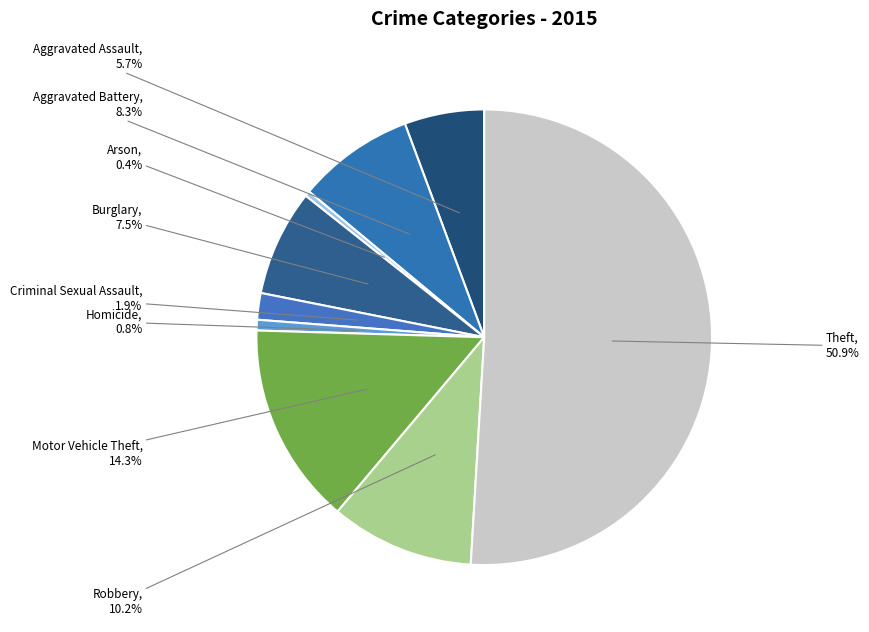

To the nearest percent, what is the average slice percentage?

11%